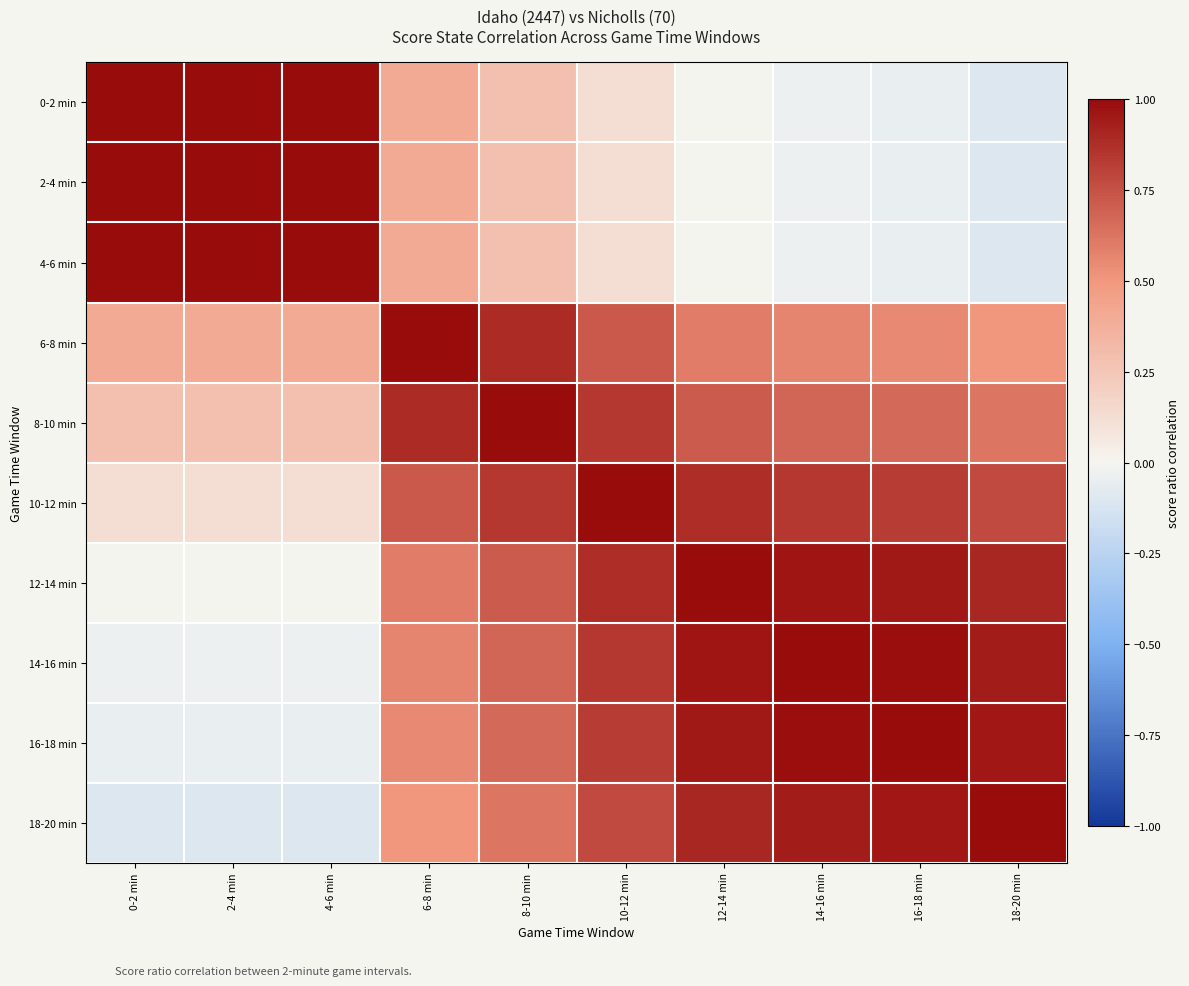

Rank the series by their maximum value, from highest to lowest.

0-2 min, 2-4 min, 4-6 min, 6-8 min, 8-10 min, 10-12 min, 12-14 min, 14-16 min, 16-18 min, 18-20 min